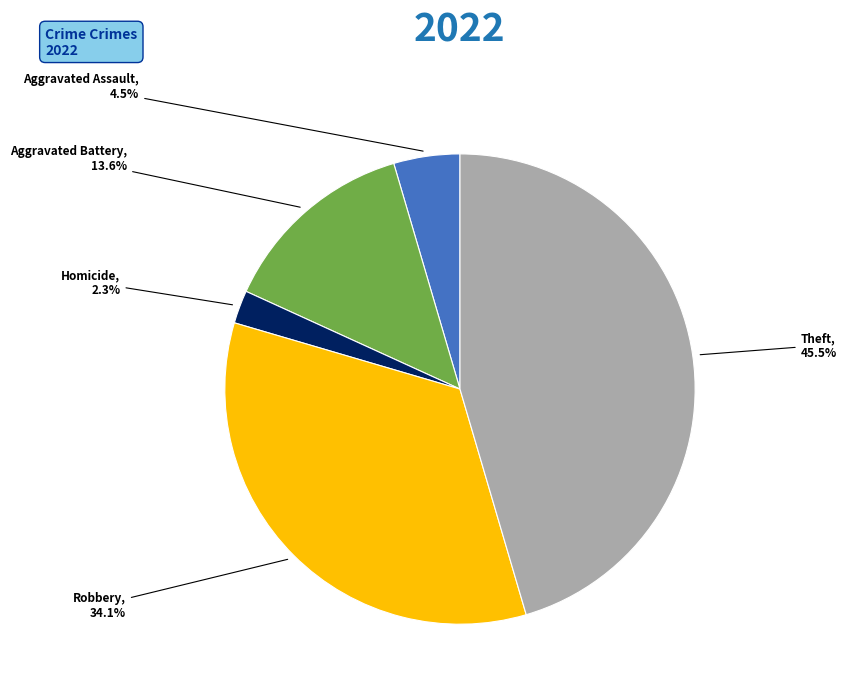

Is there any slice that represents more than half of the pie?

No